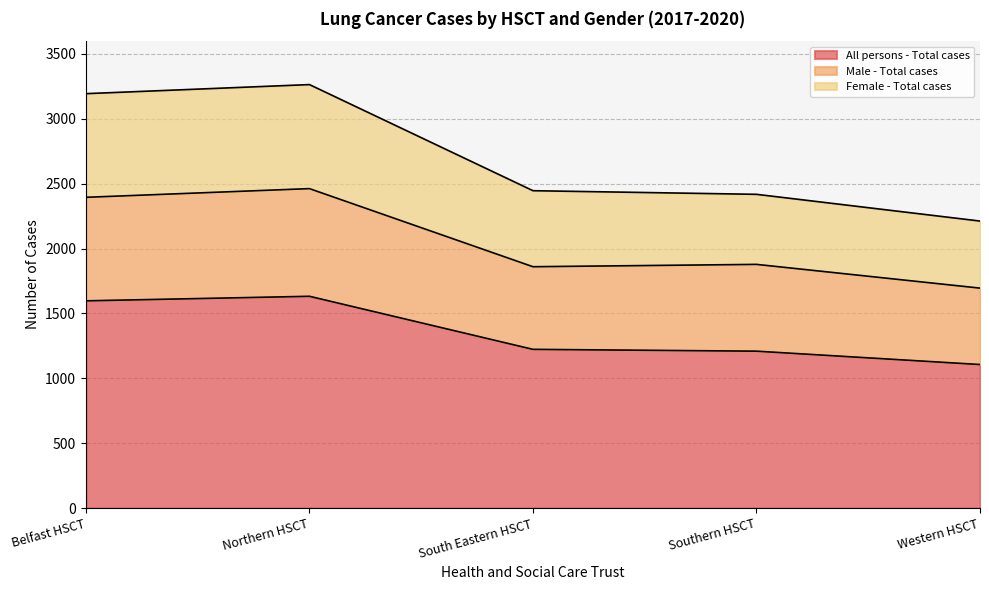

What position from the right is Belfast HSCT?

5